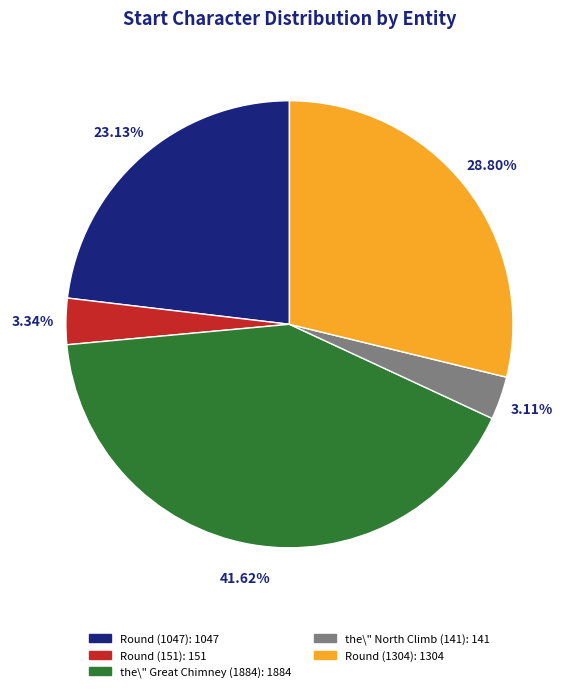

Do the\" Great Chimney (1884): 1884 and the\" North Climb (141): 141 together represent more than half of the pie?

No